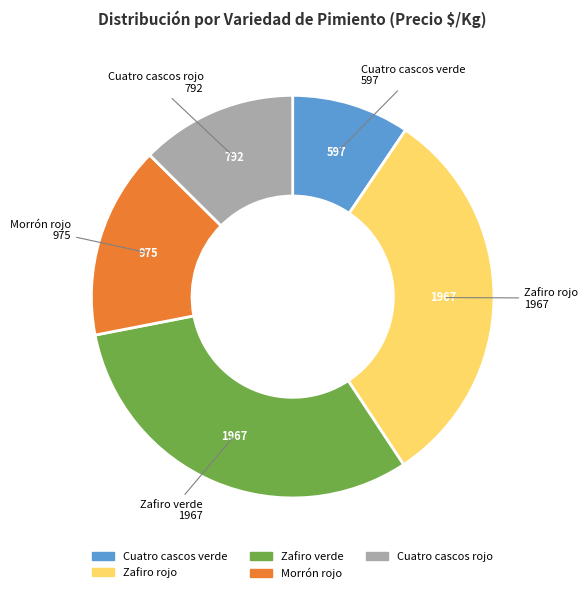

Which slice is the smallest?

Cuatro cascos verde